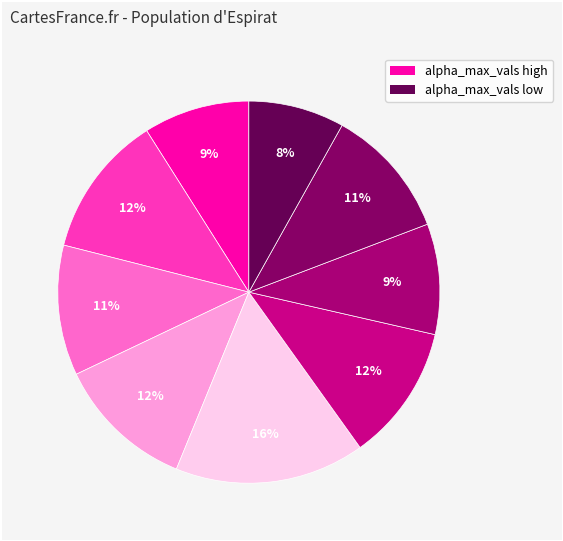

Count the number of slices in the pie.

9